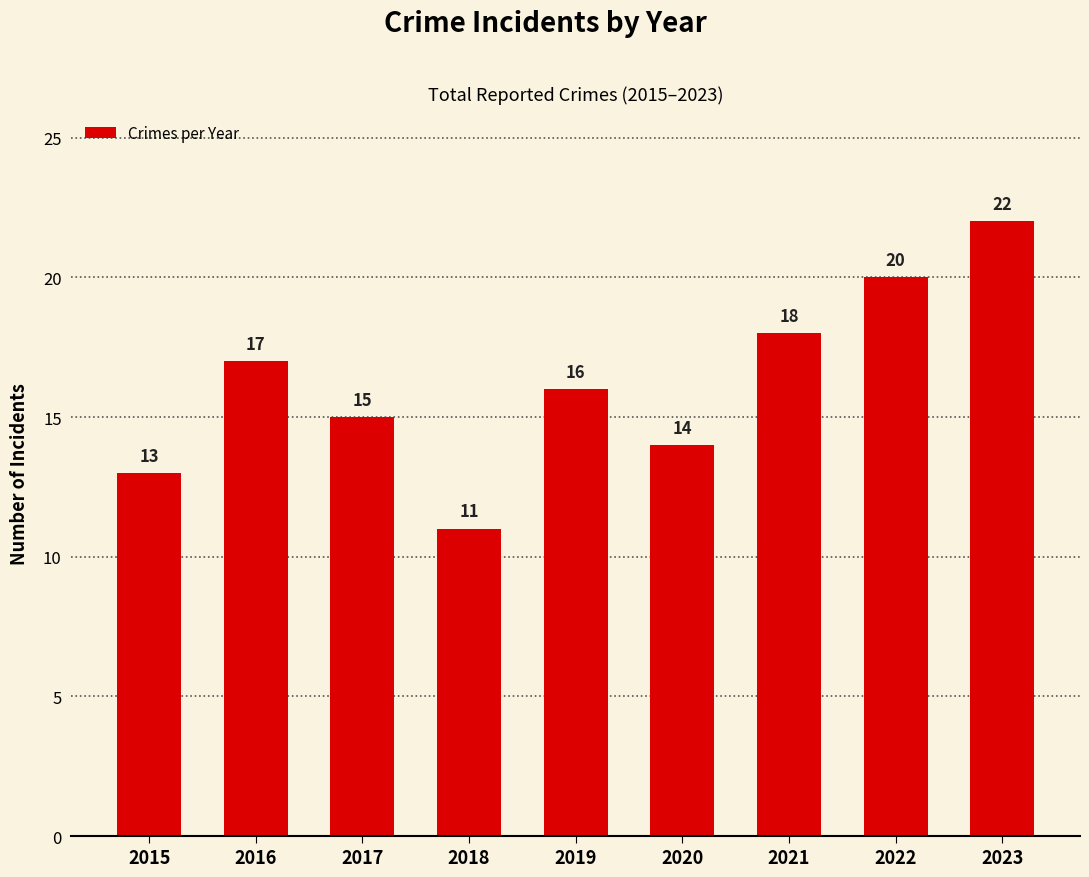

Count the number of data series in this chart.

1